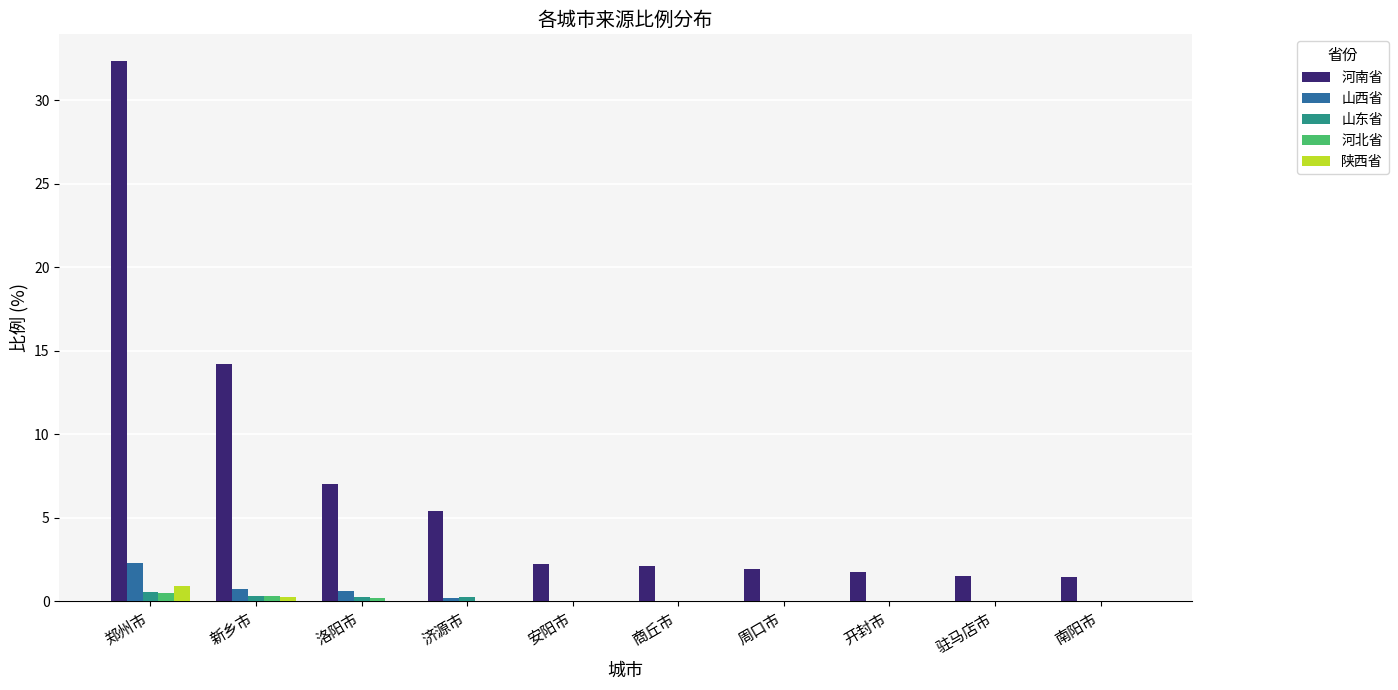

What is the greatest value displayed?

32.3